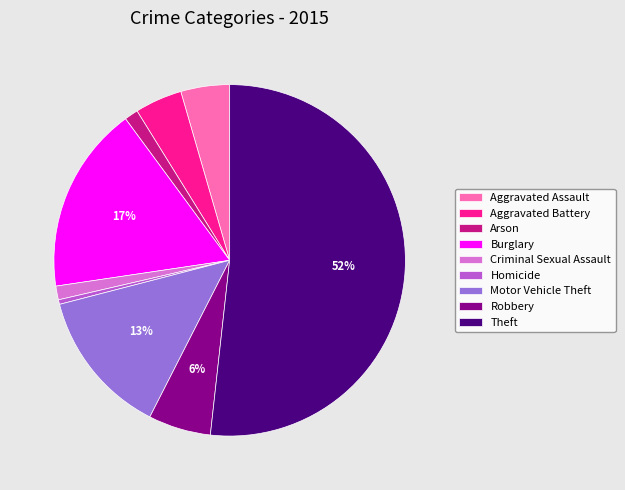

Which category accounts for the majority?

Theft